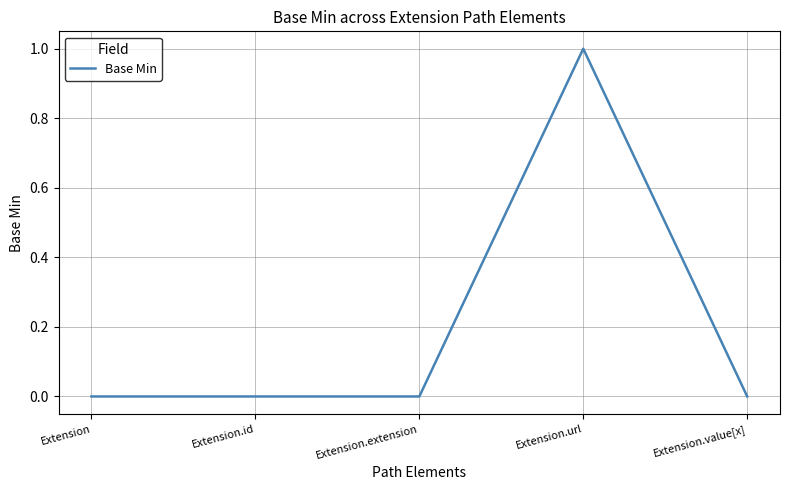

What position from the right is Extension.value[x]?

1